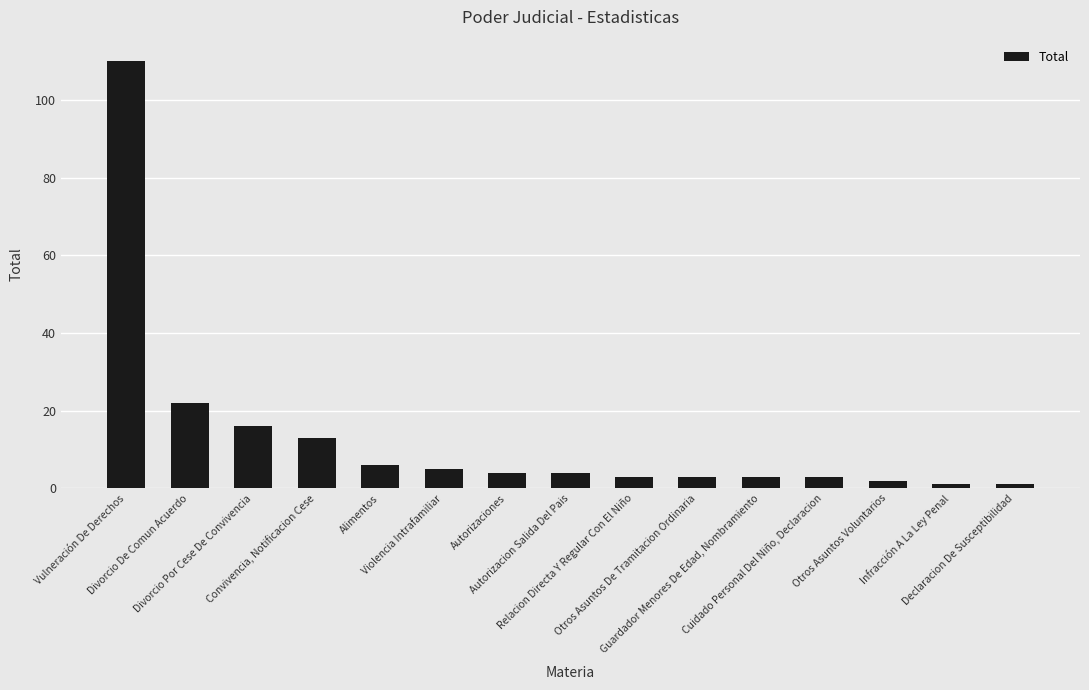

What is the ratio of the value at Vulneración De Derechos to the value at Relacion Directa Y Regular Con El Niño?

36.7